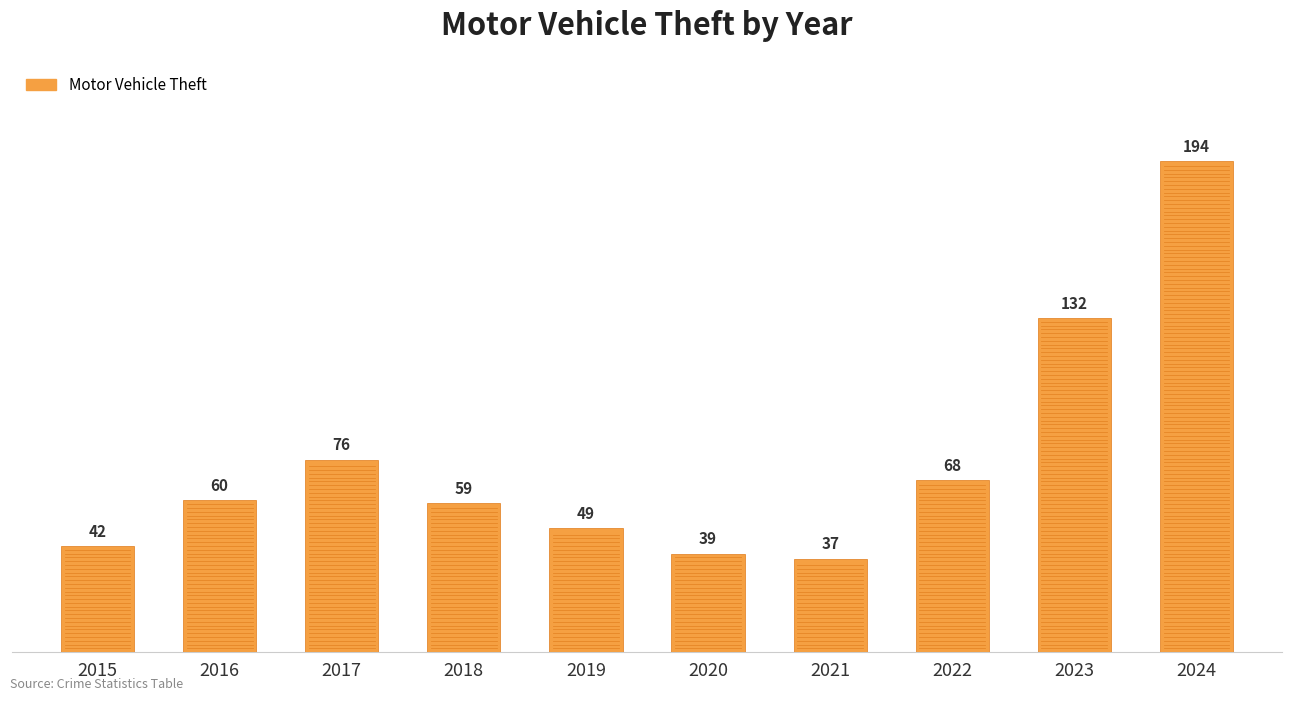

Which has a higher value, 2024 or 2020?

2024